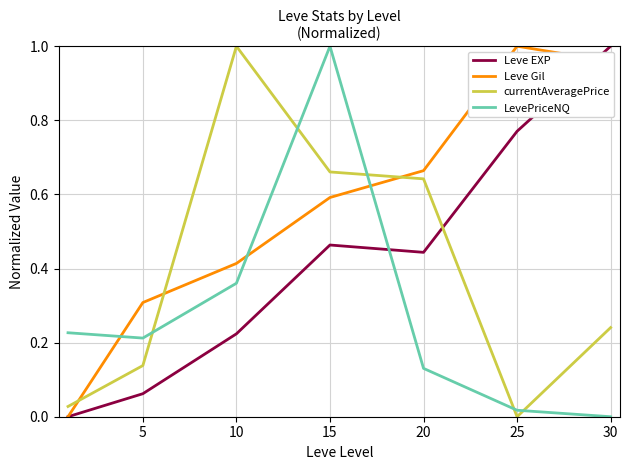

How many lines are shown in the chart?

4